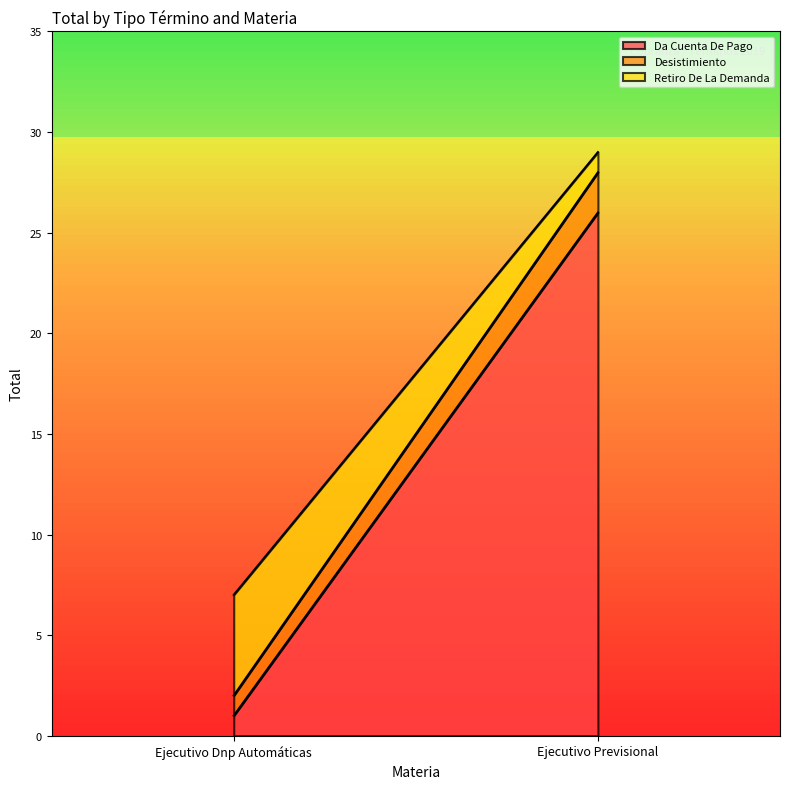

Between Ejecutivo Previsional and Ejecutivo Dnp Automáticas, which is larger?

Ejecutivo Previsional